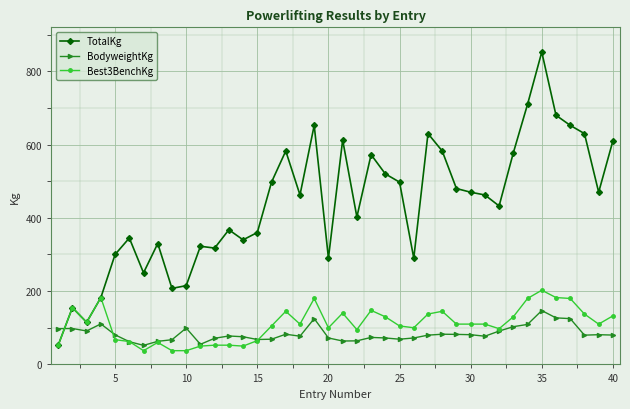

Which series has the largest total across all categories?

TotalKg